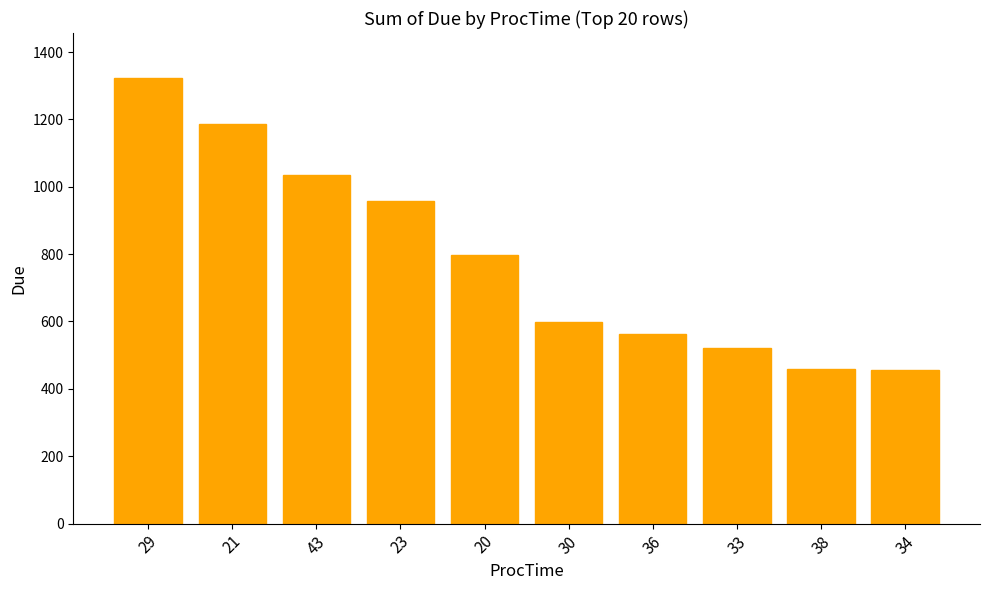

What is the value of the 7th bar from the left?

564